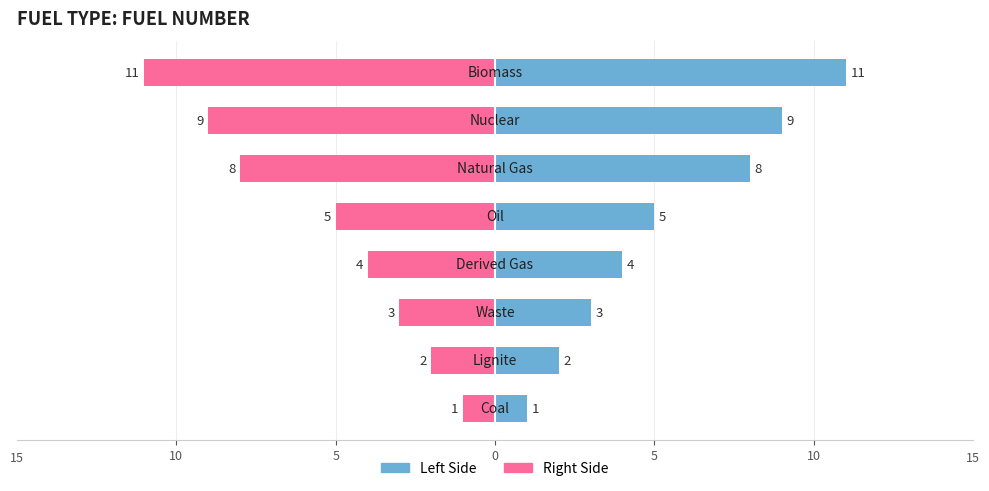

Read the FuelNumber (left) value at 10, to the nearest 5.

-5